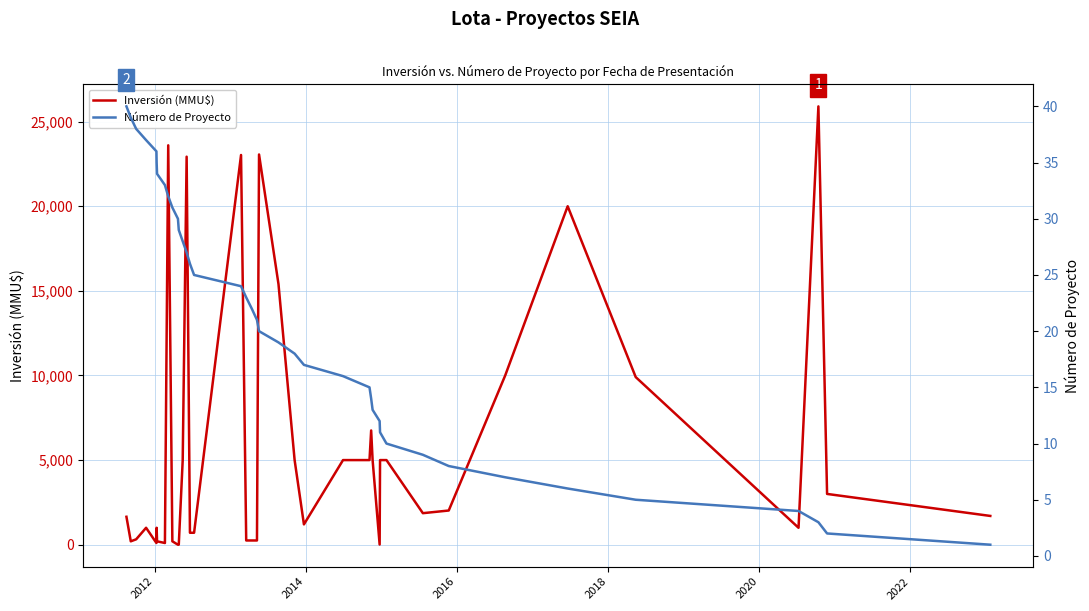

Does the chart have visible grid lines?

Yes